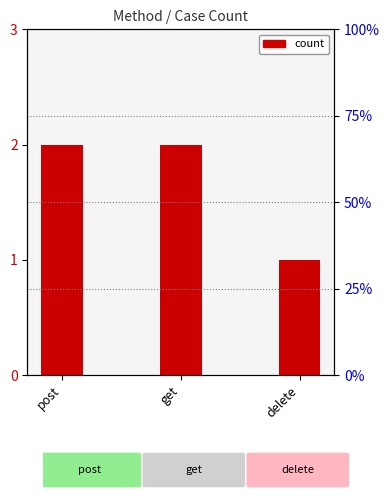

Count the values in the range 1 to 2.

3